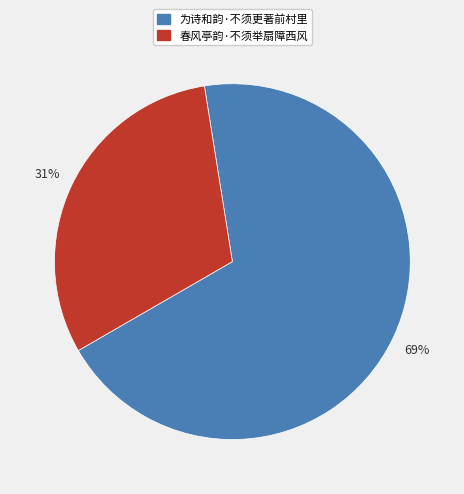

Rank the categories by value from lowest to highest.

春风亭韵·不须举扇障西风, 为诗和韵·不须更著前村里